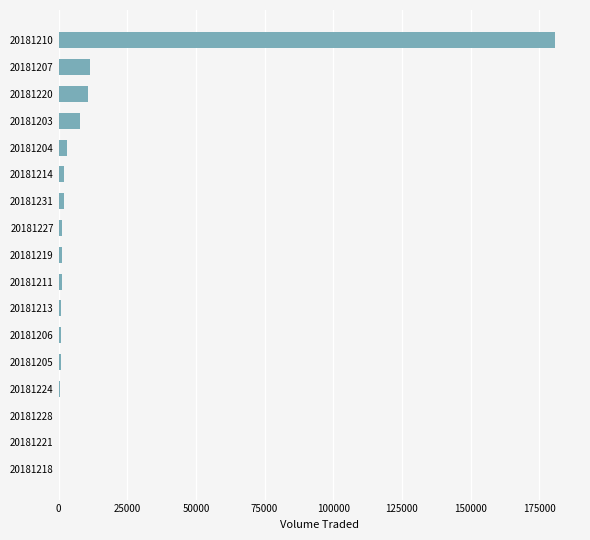

Is it true that the value at 20181203 is 7900?

True